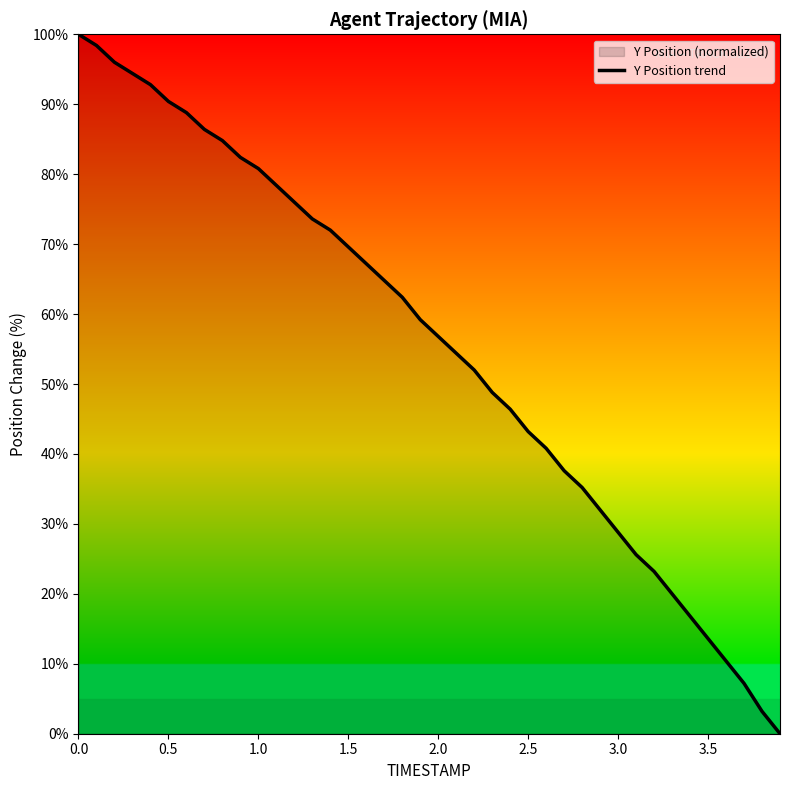

The chart shows a value of 35.9 at 2.0. True or false?

False